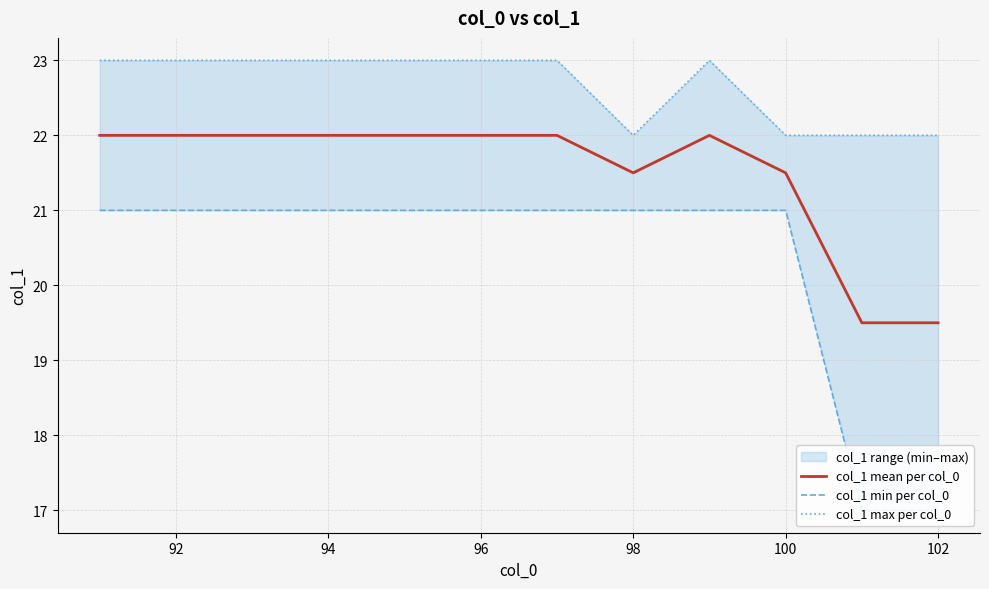

The col_1 mean per col_0 series shows 19.5 at 102. True or false?

True